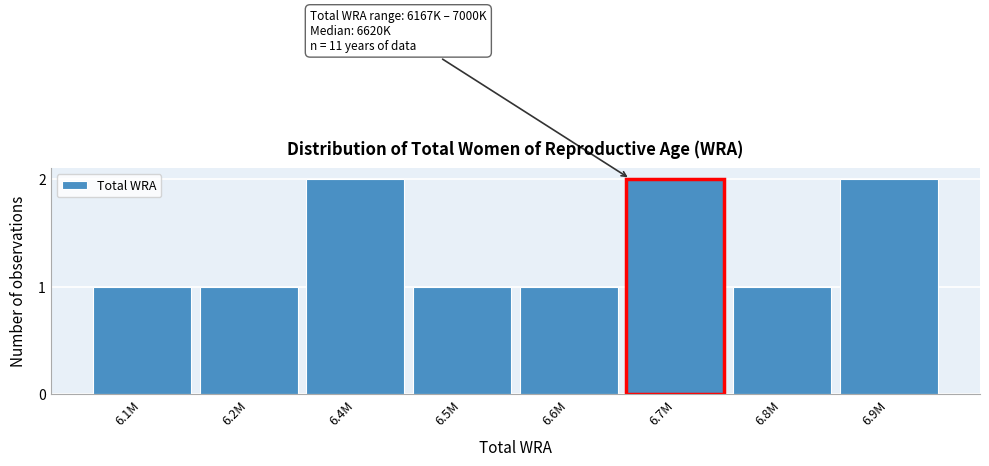

Reading left to right, extract all data points from this chart.

6.1M=1	6.2M=1	6.4M=2	6.5M=1	6.6M=1	6.7M=2	6.8M=1	6.9M=2